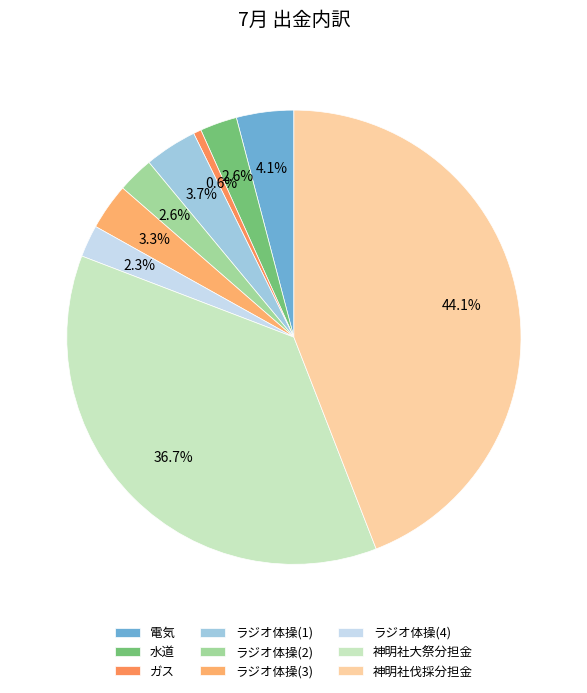

To the nearest percent, what portion does 電気 represent?

4%